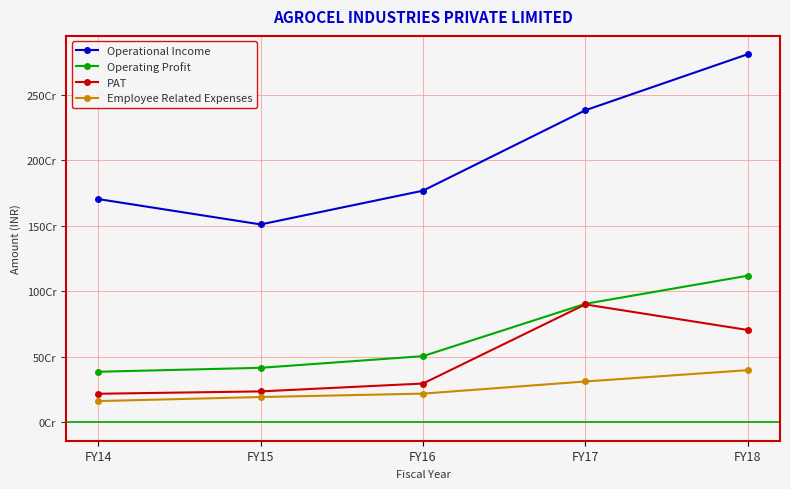

True or false: PAT has a value of 704393326.0 at FY18.

True